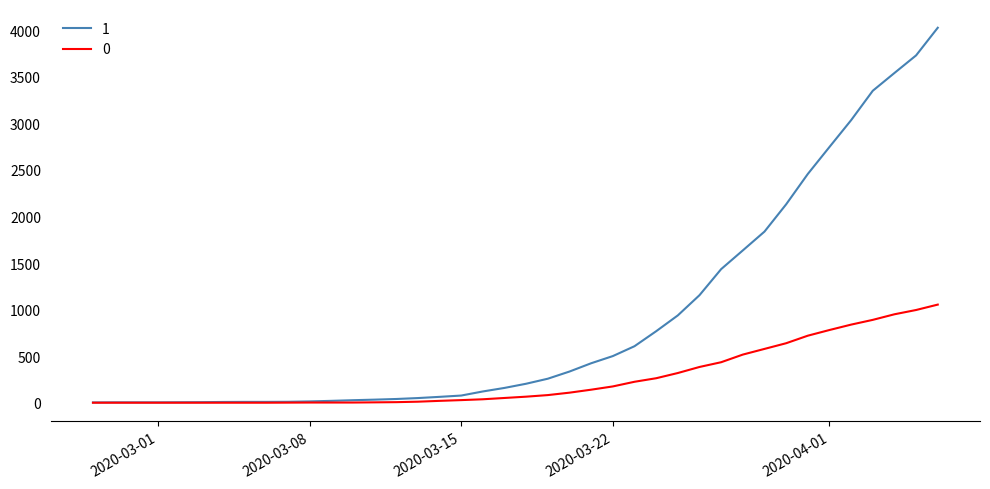

What is the greatest value displayed?

4028